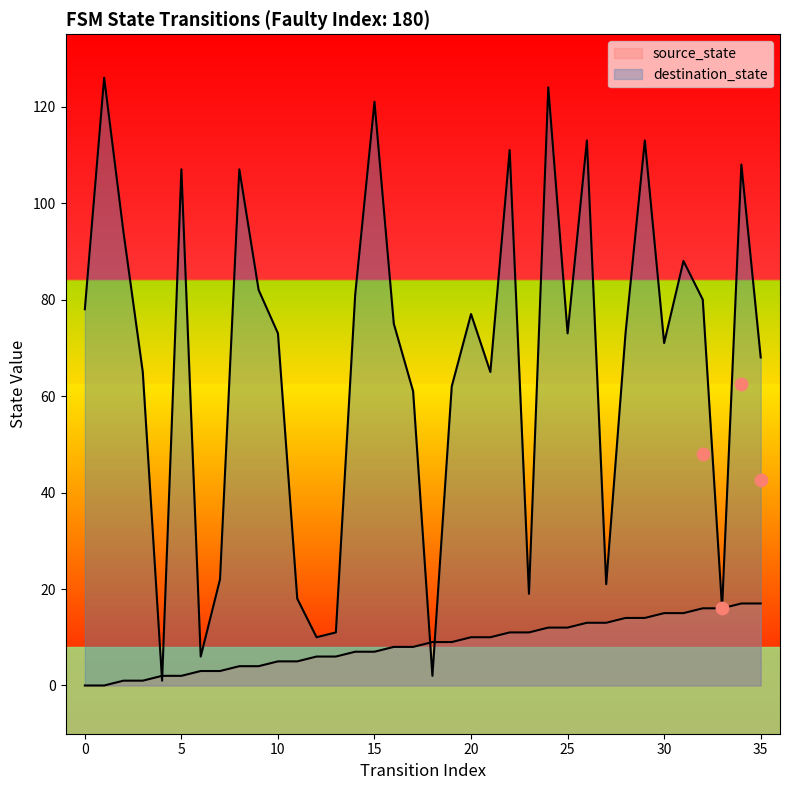

Which series contains the highest Y value?

destination_state